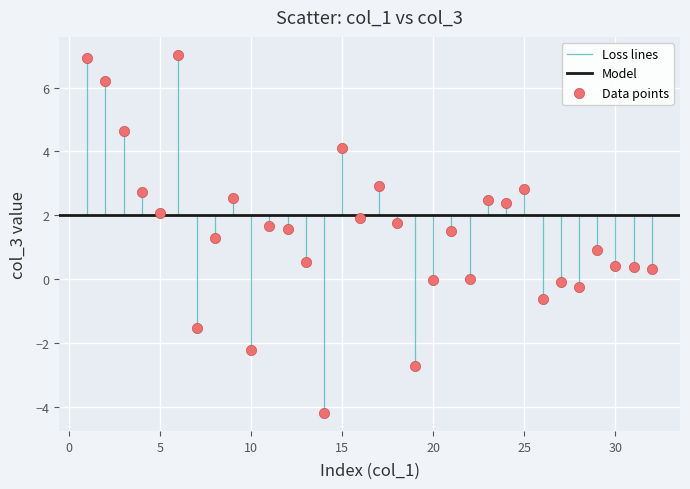

What is the range of Y values (max minus min)?

11.2